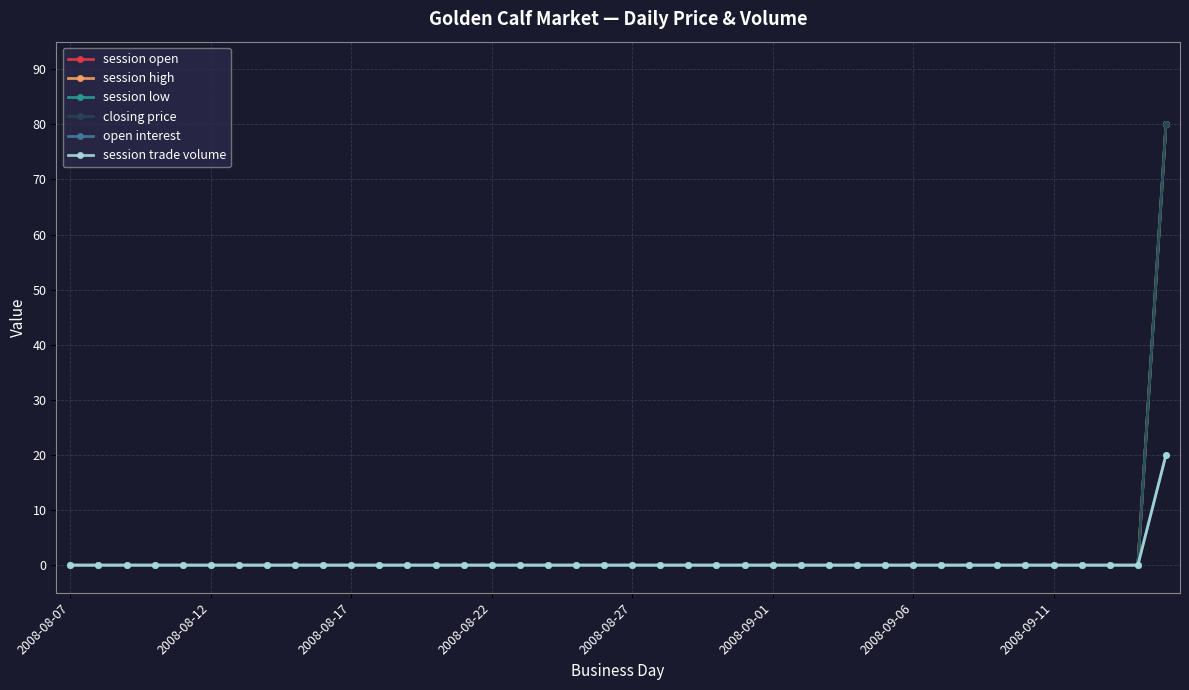

True or false: session open has more than 2 interior local peaks.

False